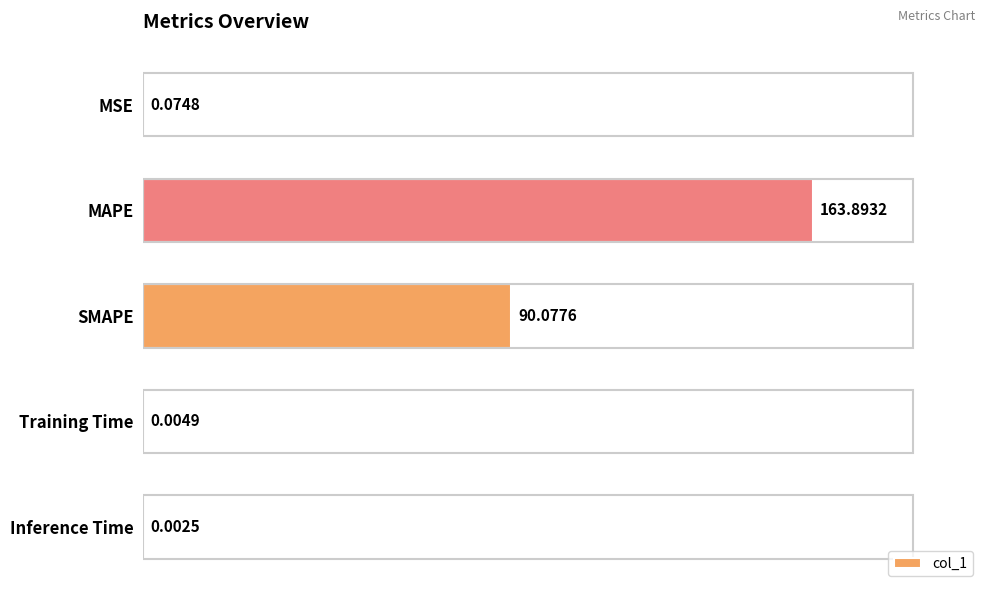

What is the change in value from MSE to MAPE?

+163.8